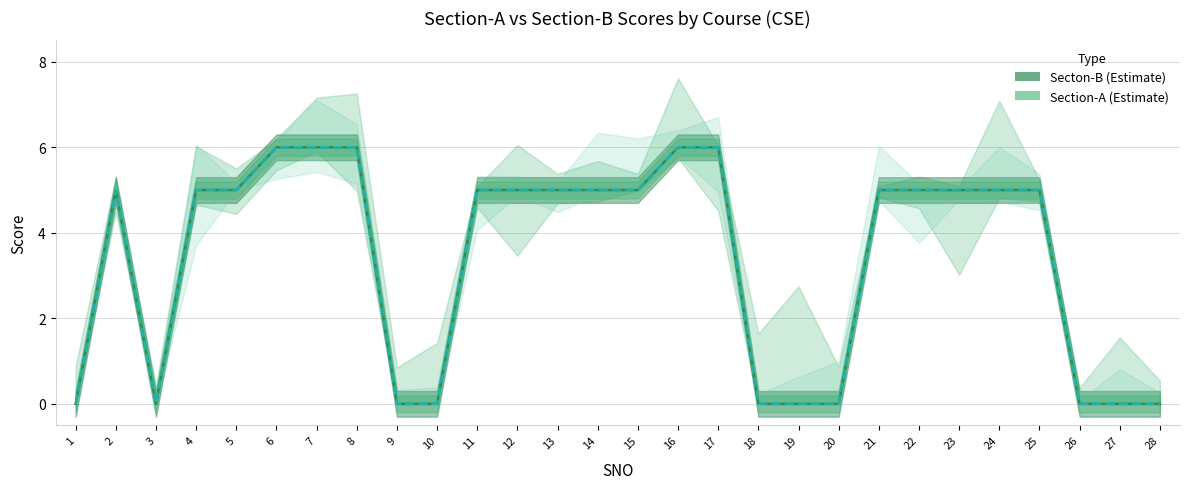

At 17, list the series in order from smallest to largest.

Secton-B, Section-A